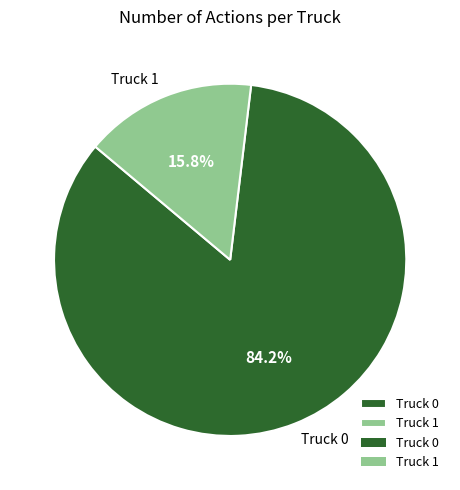

Is the sum of Truck 1 and Truck 0 greater than half?

Yes